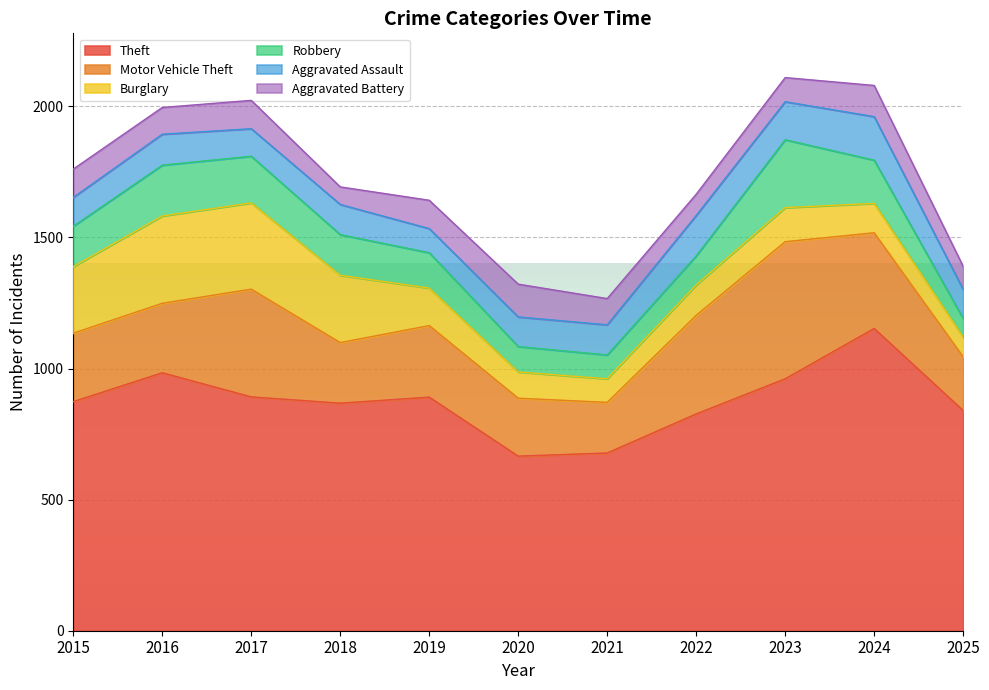

The Aggravated Assault series shows 92 at 2019. True or false?

True